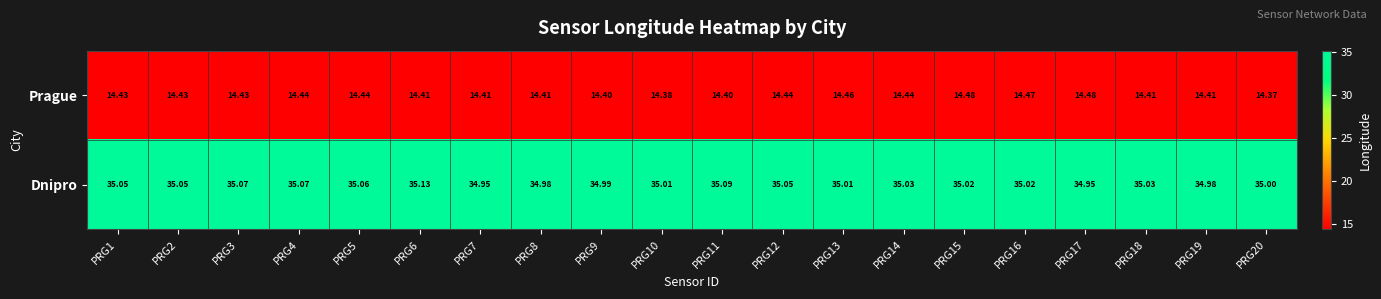

List the series in order of their peak value, lowest first.

Prague, Dnipro